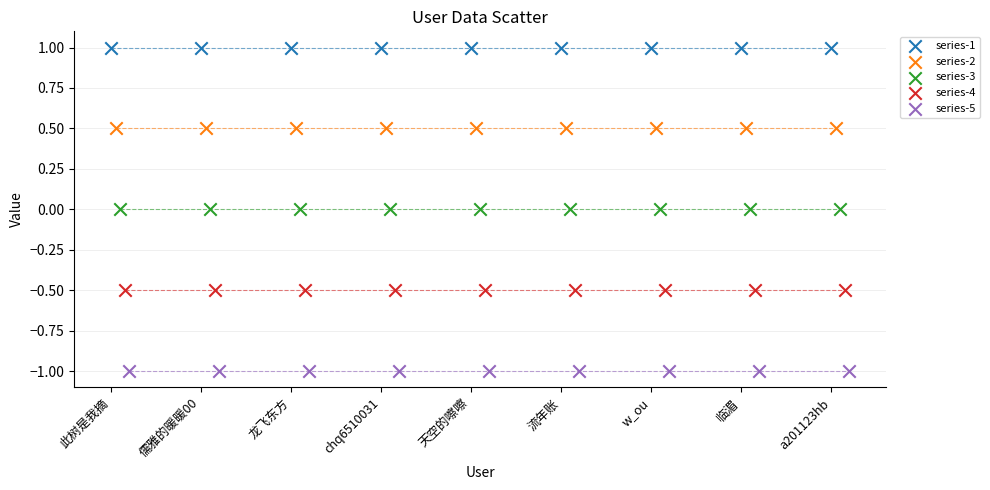

What are all the series names shown in the legend?

series-1, series-2, series-3, series-4, series-5